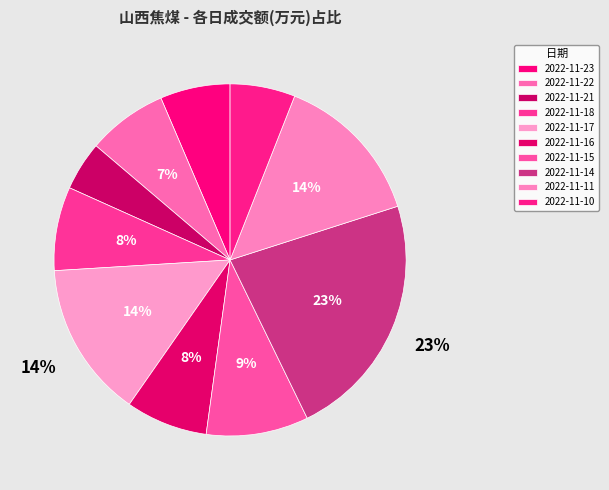

How many segments does this pie chart have?

10